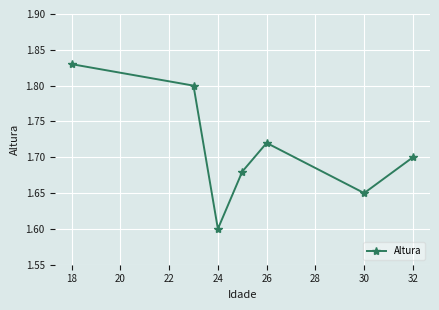

True or false: there are more than 1 points higher than both neighbors.

False